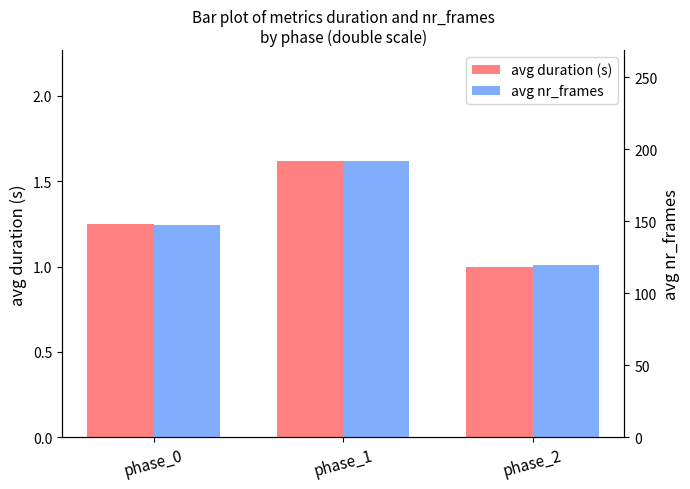

Which category has the highest value across all series?

phase_1